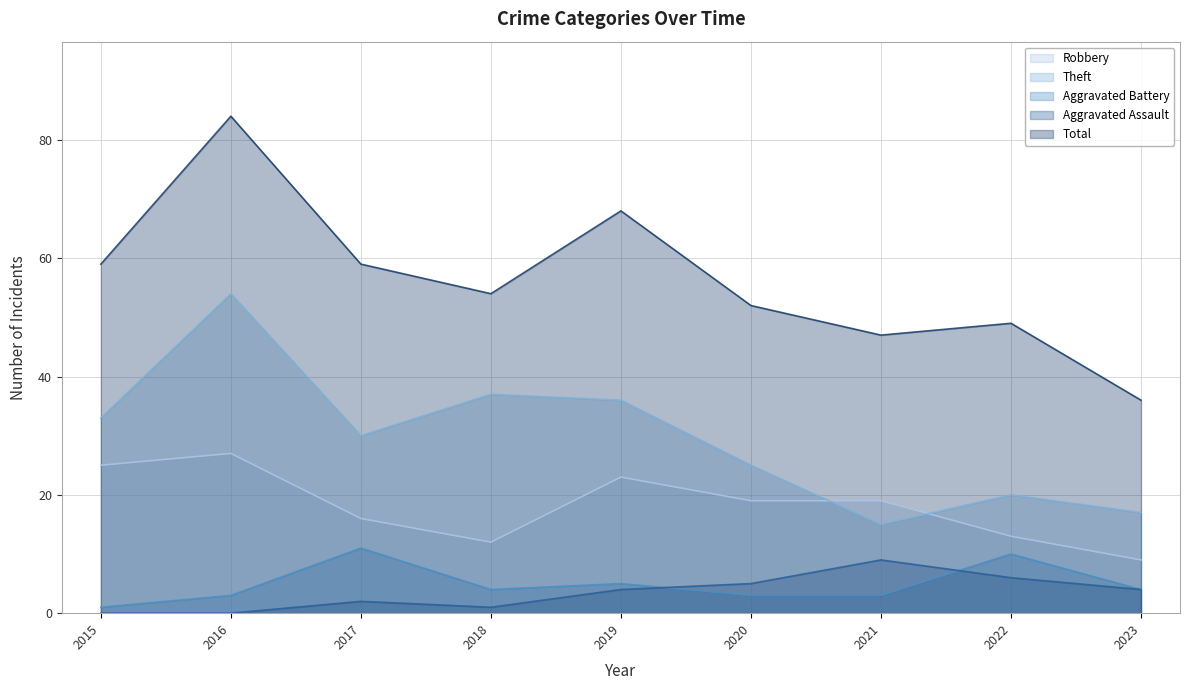

How many lines are shown in the chart?

5